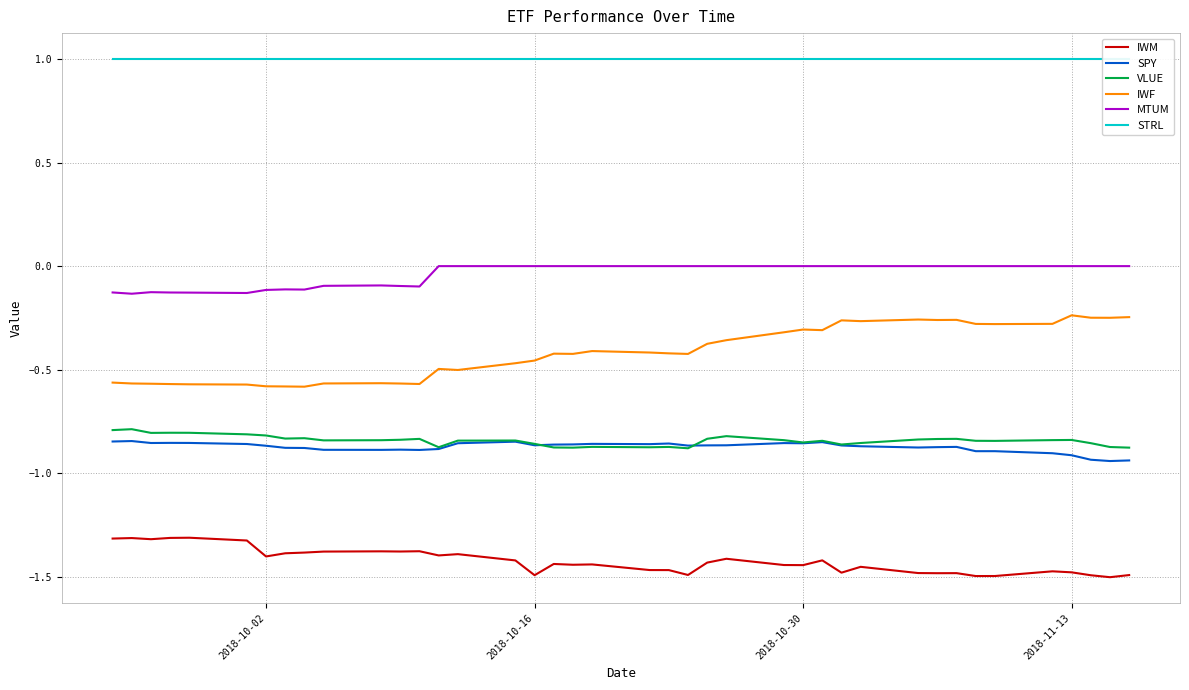

What is the difference between the maximum and second lowest values in the VLUE series?

0.1